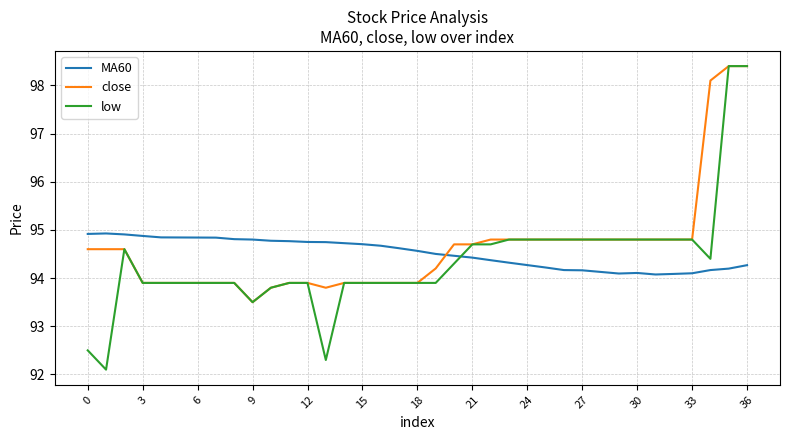

What is the difference between the maximum and second lowest values in the MA60 series?

0.8